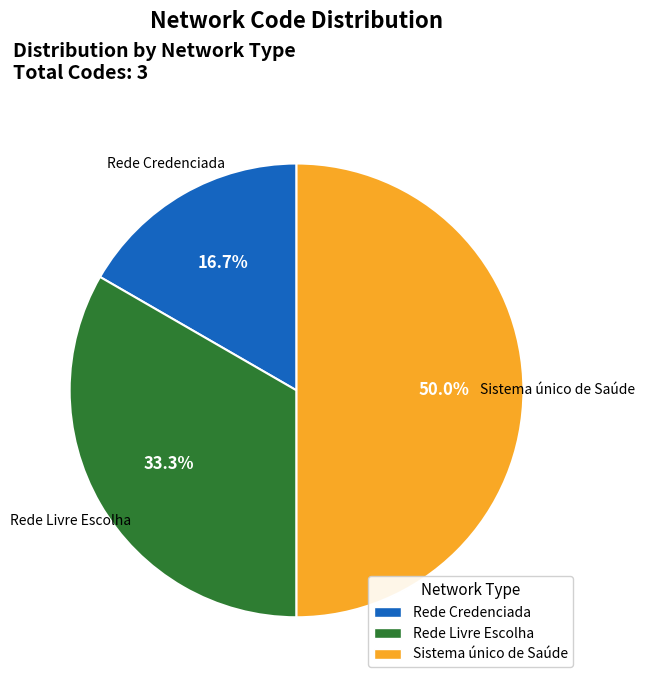

The Rede Livre Escolha slice represents 33% of the pie. True or false?

True